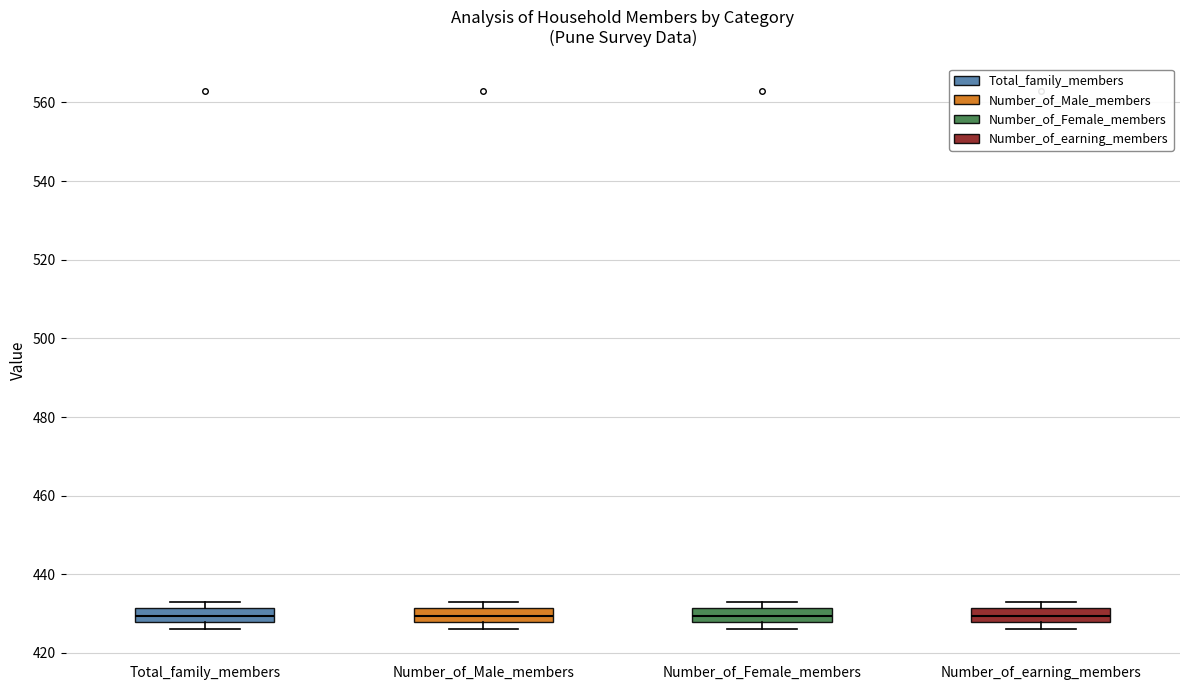

Reading left to right, read every box against the y-axis: the position of its median line, the range the box covers, and the ends of its whiskers. The values are not printed on the chart, so give them approximately, as read against the axis.

Total_family_members: median 430, box 428 to 432, whiskers 426 to 434
Number_of_Male_members: median 430, box 428 to 432, whiskers 426 to 434
Number_of_Female_members: median 430, box 428 to 432, whiskers 426 to 434
Number_of_earning_members: median 430, box 428 to 432, whiskers 426 to 434